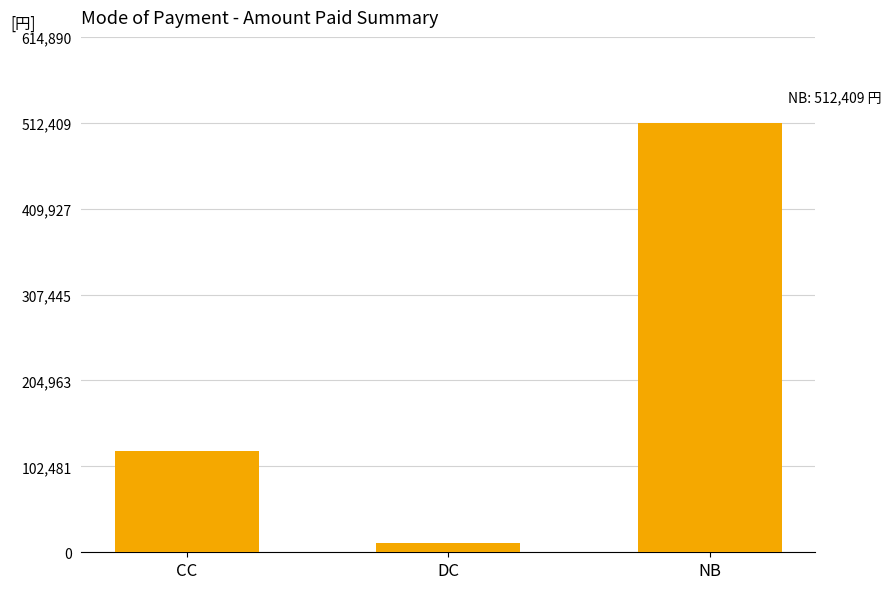

The value at CC is 168917. True or false?

False